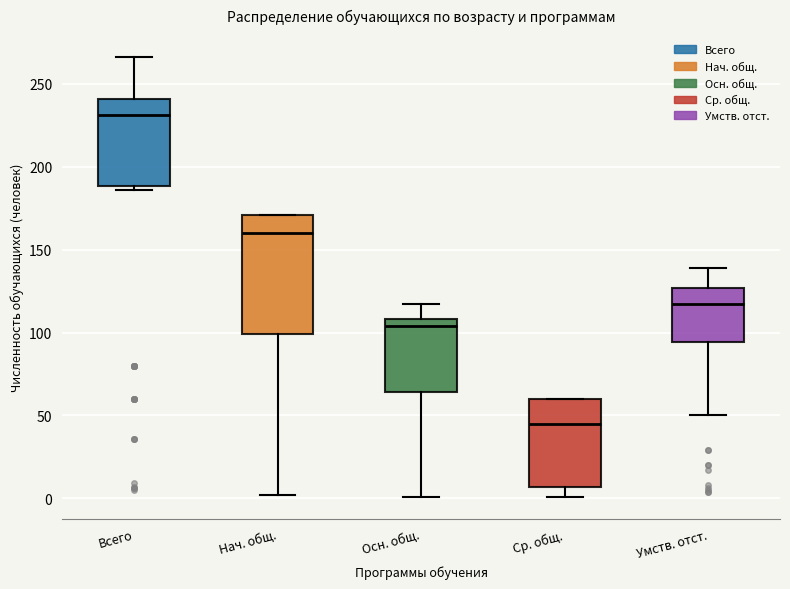

Reading left to right, read every box against the y-axis: the position of its median line, the range the box covers, and the ends of its whiskers. The values are not printed on the chart, so give them approximately, as read against the axis.

Всего: median 230, box 190 to 240, whiskers 185 to 265
Нач. общ.: median 160, box 100 to 170, whiskers 0 to 170
Осн. общ.: median 105, box 65 to 110, whiskers 0 to 115
Ср. общ.: median 45, box 5 to 60, whiskers 0 to 60
Умств. отст.: median 115, box 95 to 125, whiskers 50 to 140